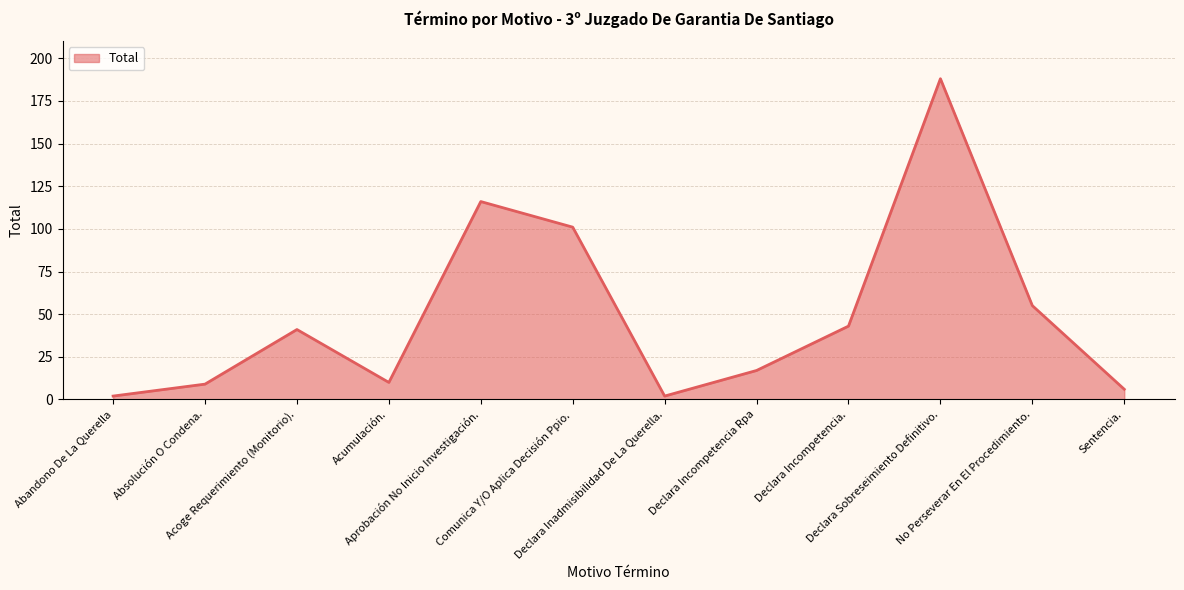

What is the greatest value displayed?

188